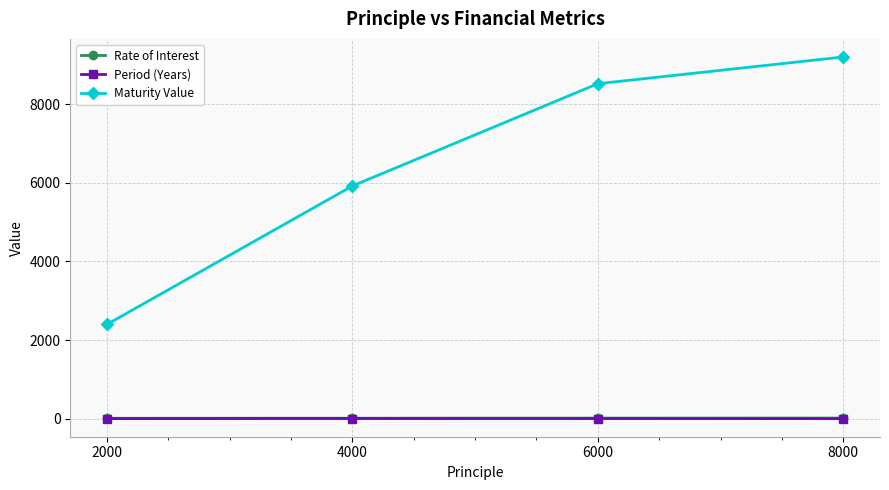

Count the Period (Years) values in the range 2 to 4.

3